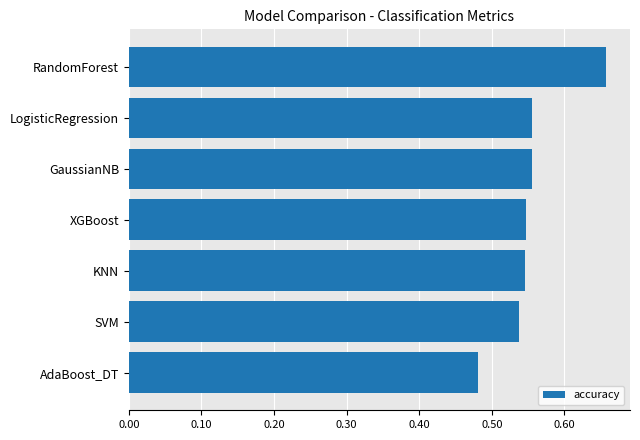

What is the sum of the values at RandomForest and XGBoost?

1.2